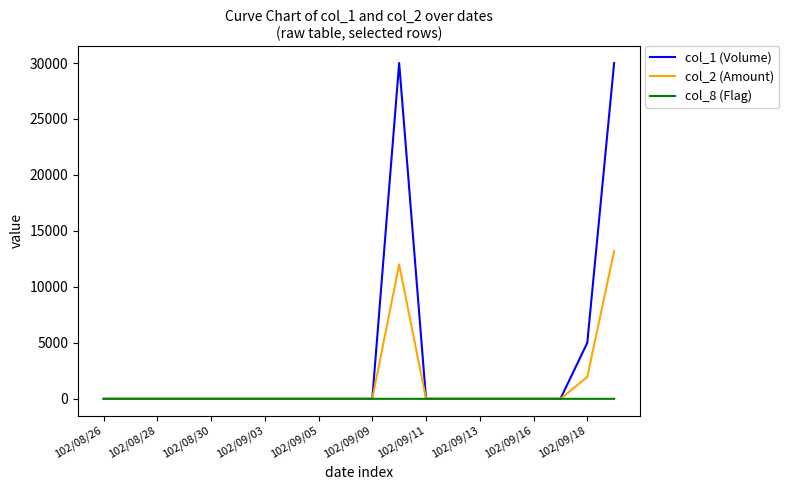

Which series has the largest range (max minus min)?

col_1 (Volume)